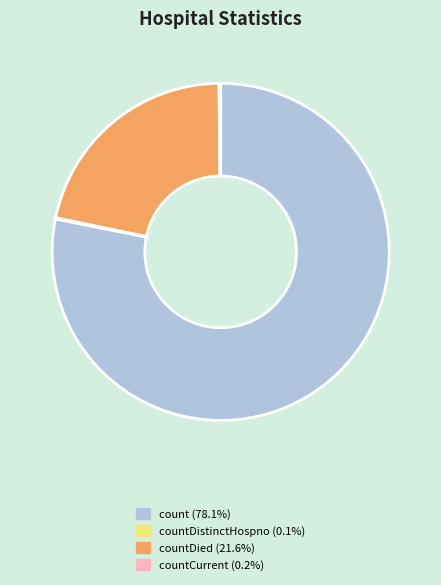

Is there any slice that represents more than half of the pie?

Yes